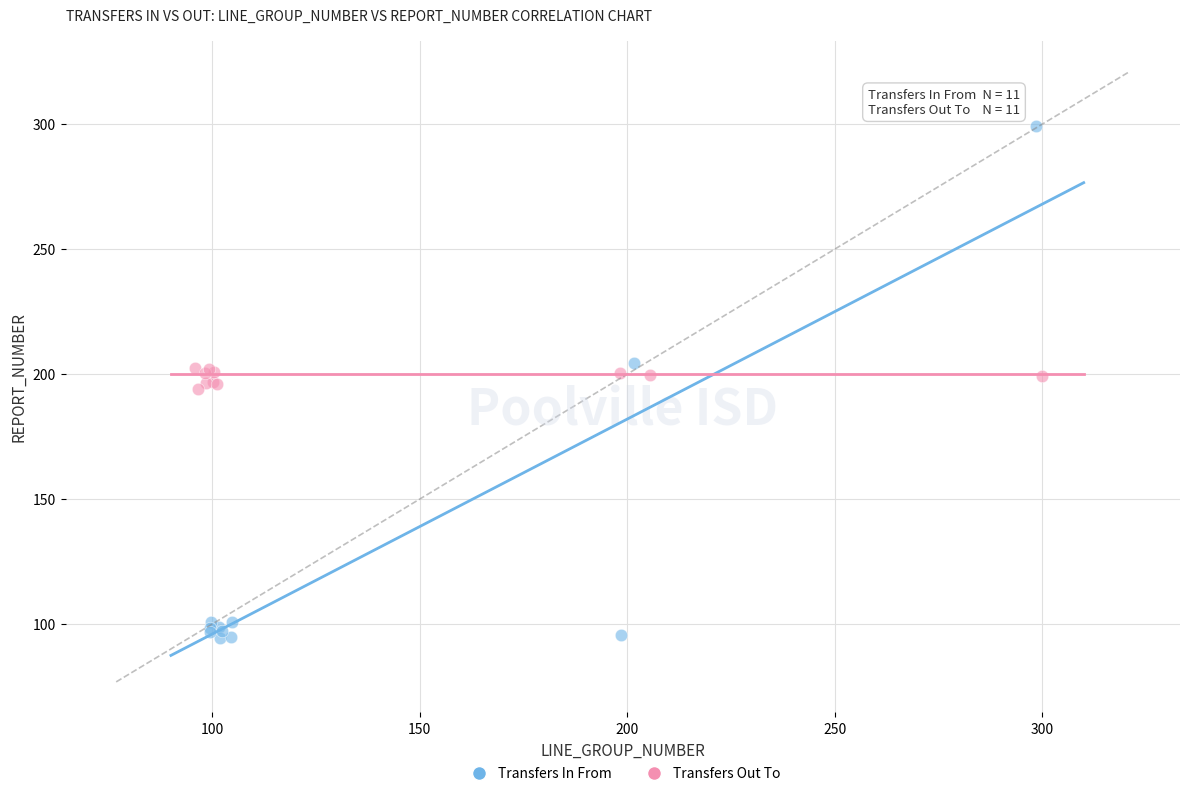

Which series reaches the minimum Y coordinate?

Transfers In From